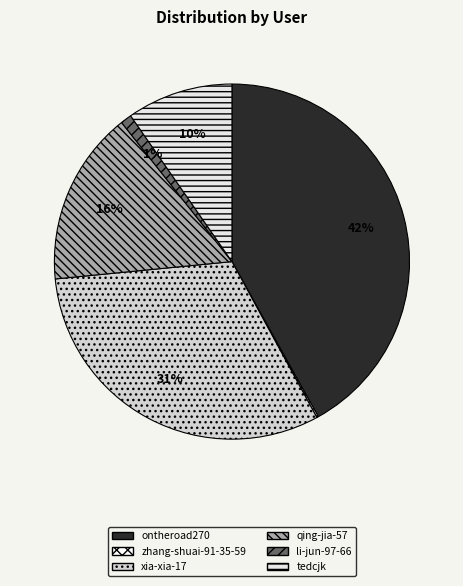

Is there any slice that represents more than half of the pie?

No